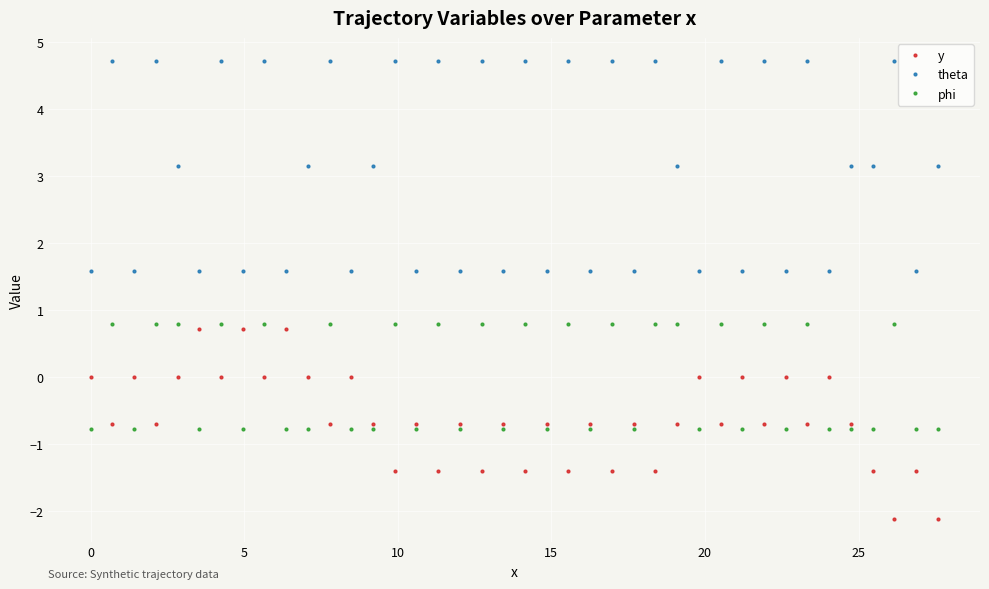

How many theta values are between 1 and 4?

24